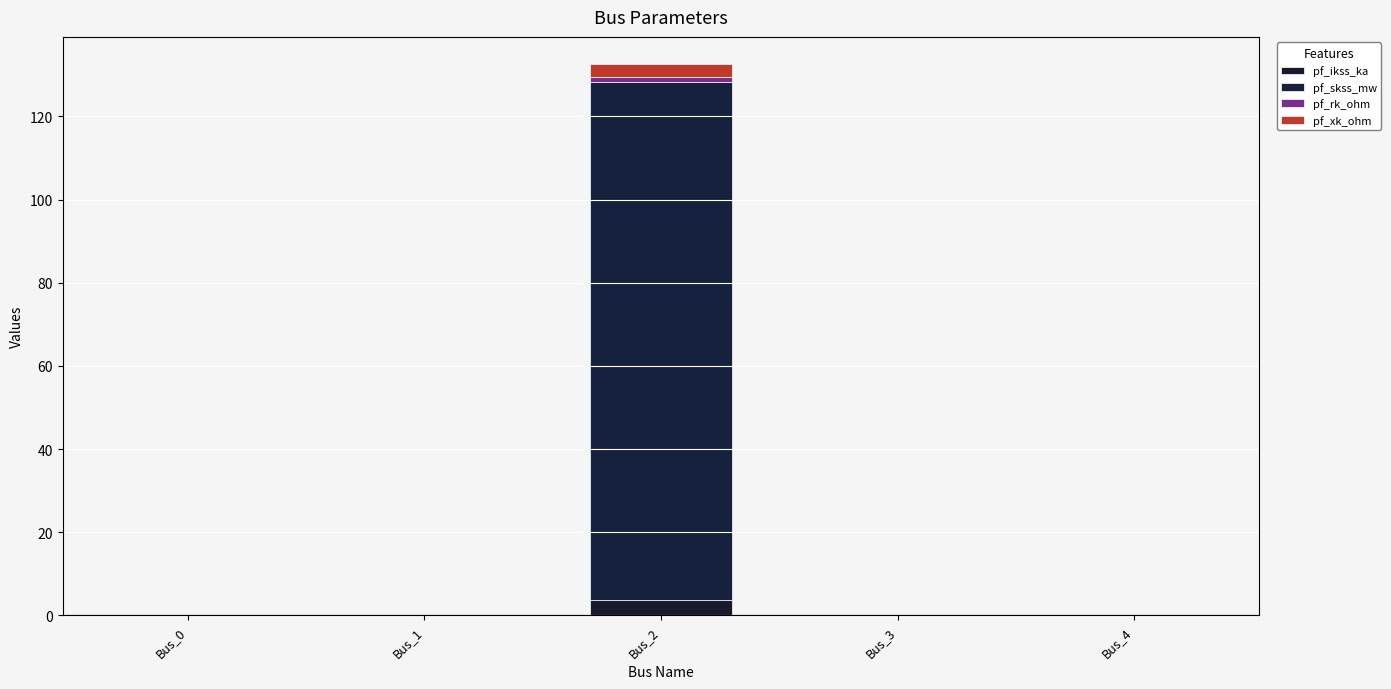

Where is pf_xk_ohm nearest to the value 1?

Bus_0